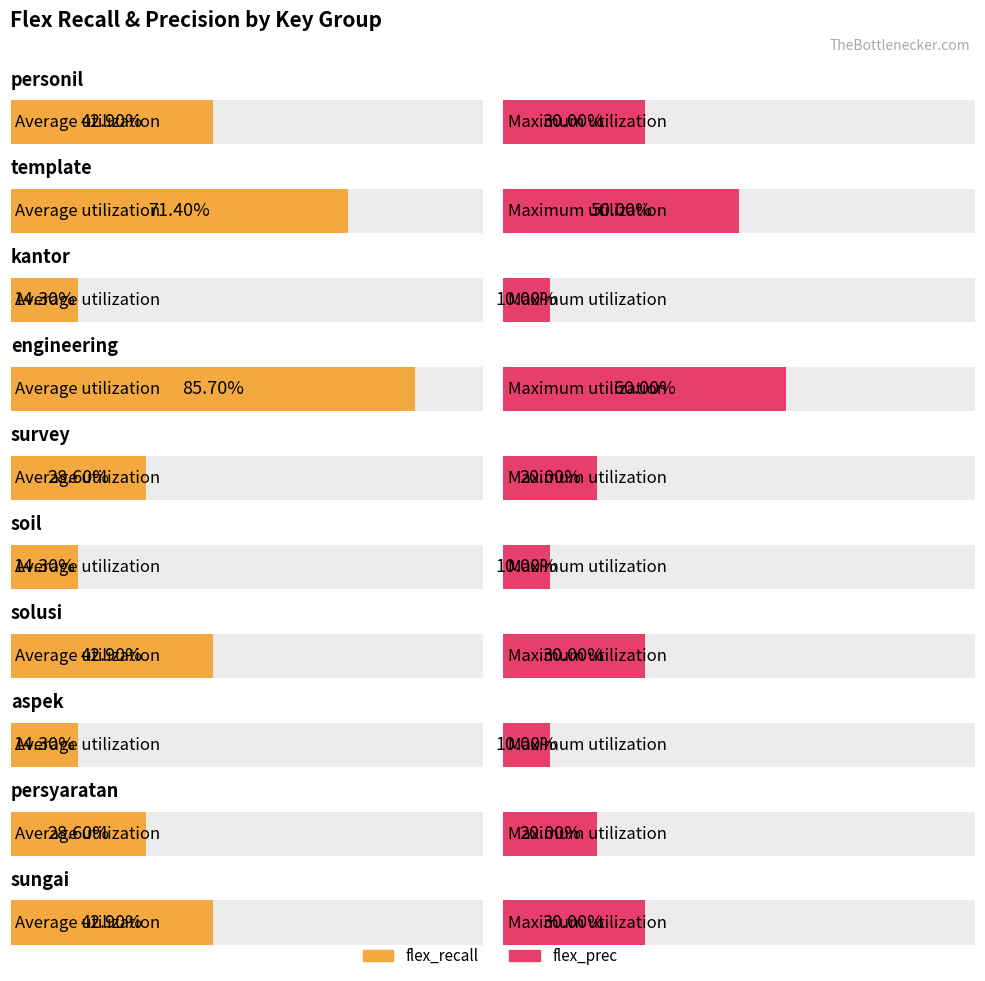

Which label corresponds to the largest value in the chart?

engineering